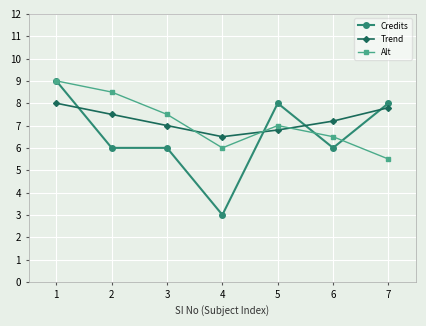

Count the number of categories in the chart.

7